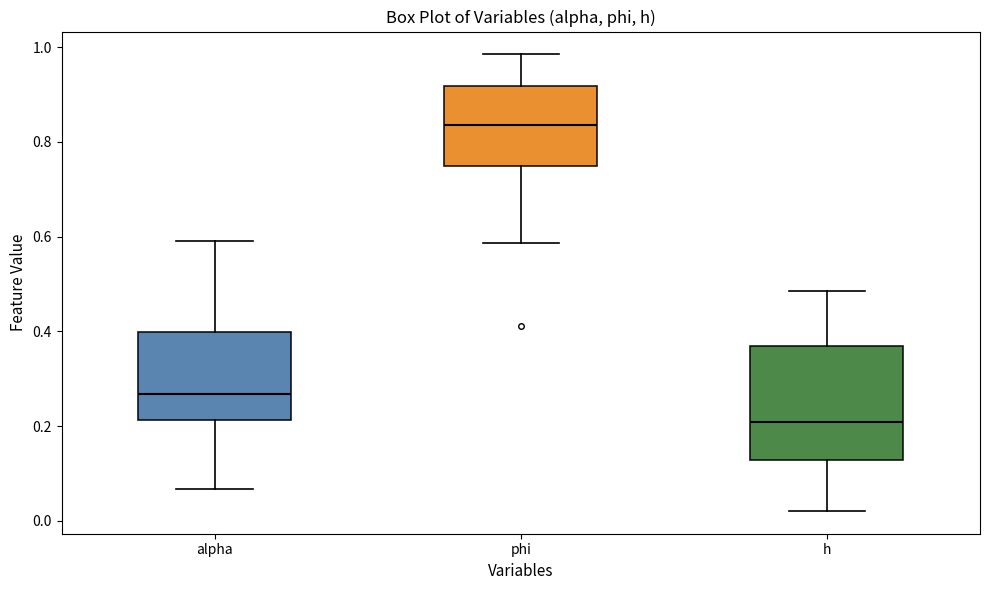

Where is the upper edge of the box for alpha on the y-axis? The values are not printed on the chart, so give them approximately, as read against the axis.

0.40